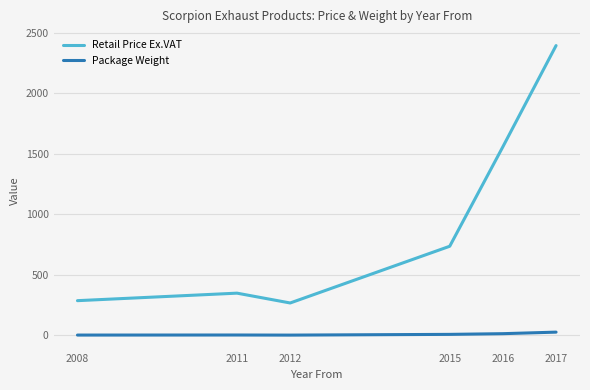

Rank the series by their average value, from highest to lowest.

Retail Price Ex.VAT, Package Weight